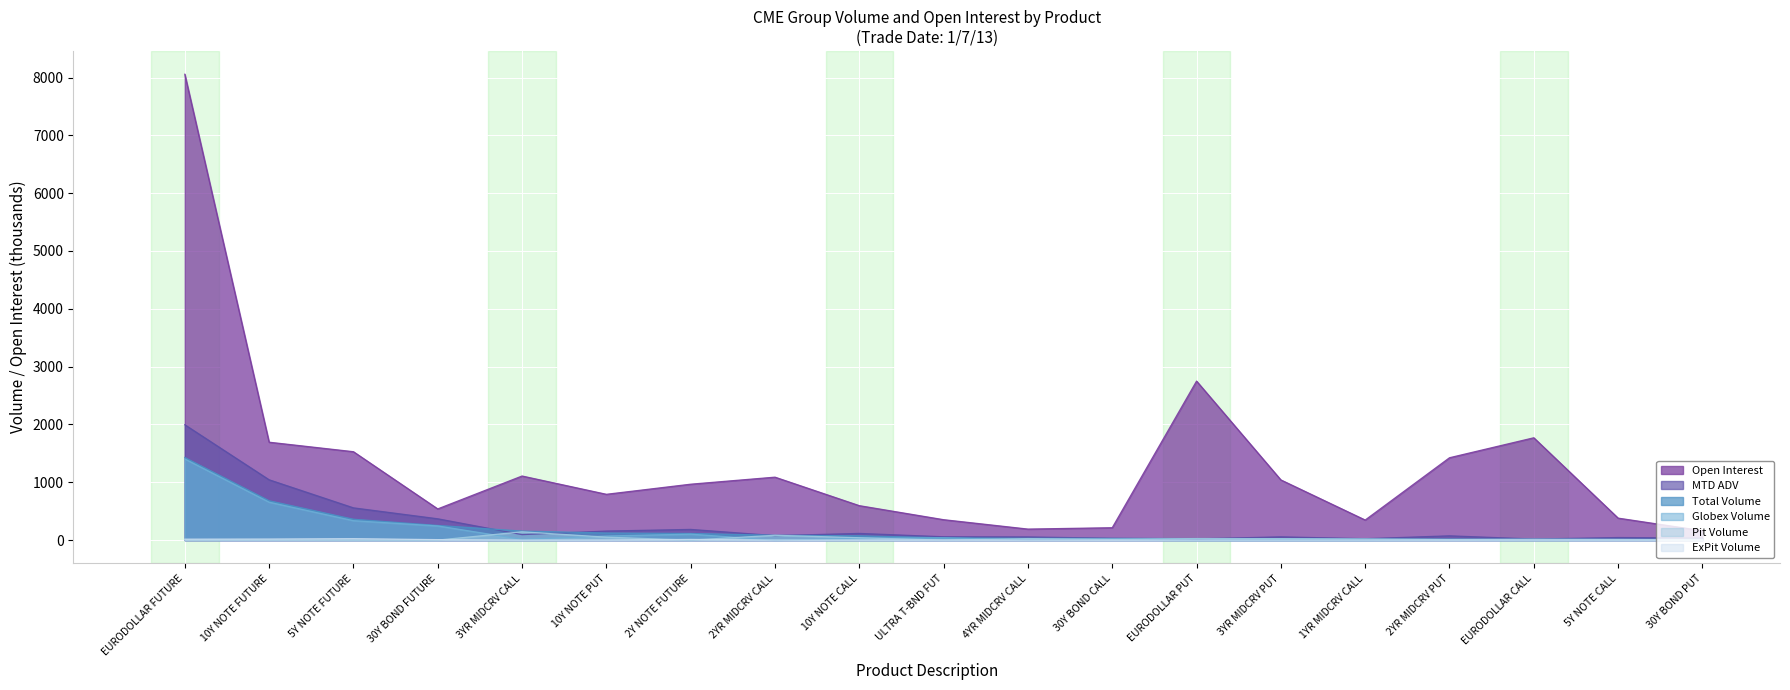

What is the difference between the highest and lowest values at 2YR MIDCRV CALL?

1088.7